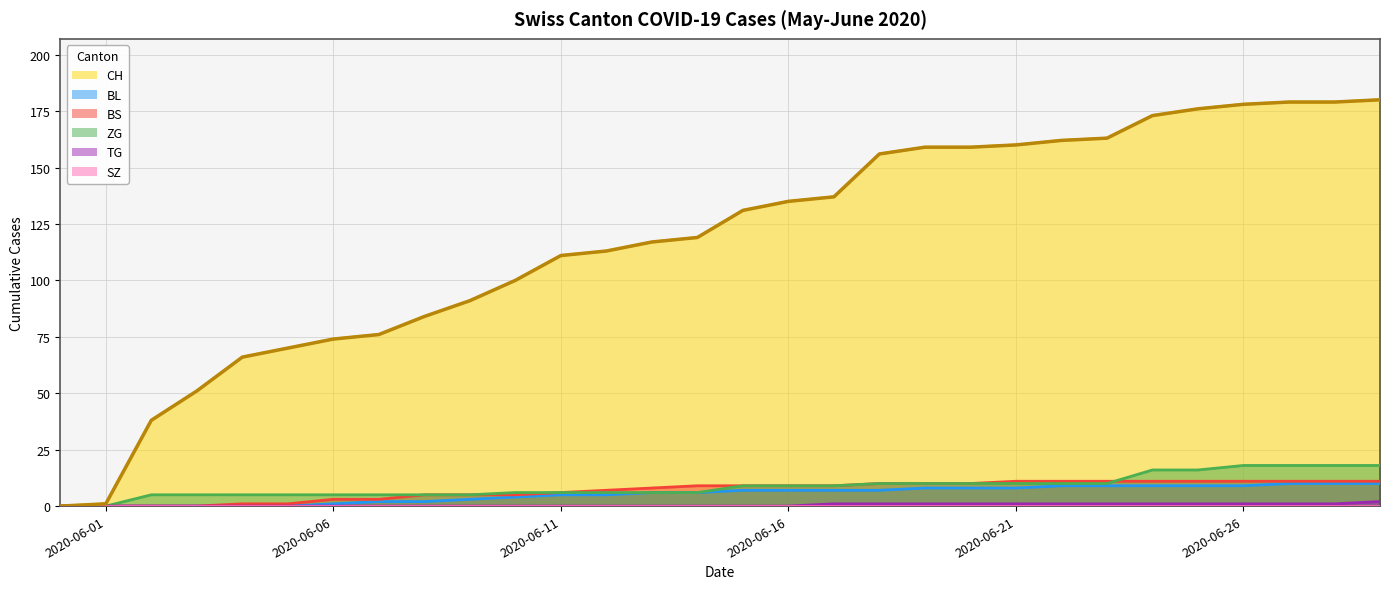

At 2020-06-08, list the series in order from smallest to largest.

TG, BL, BS, ZG, CH